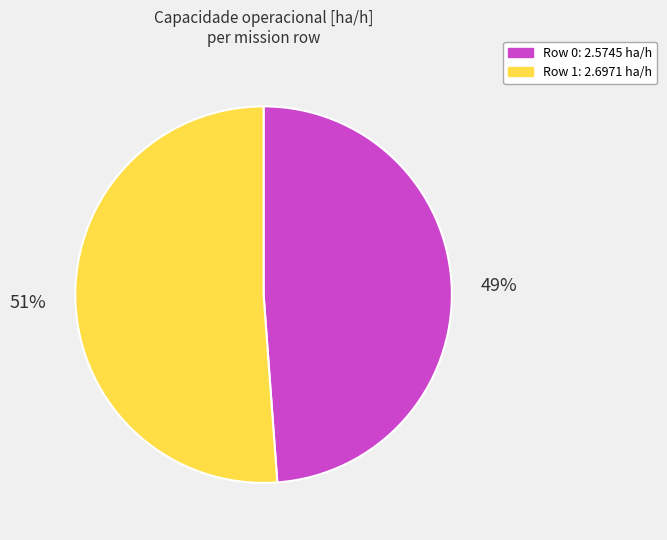

Is there a majority slice in this chart?

Yes